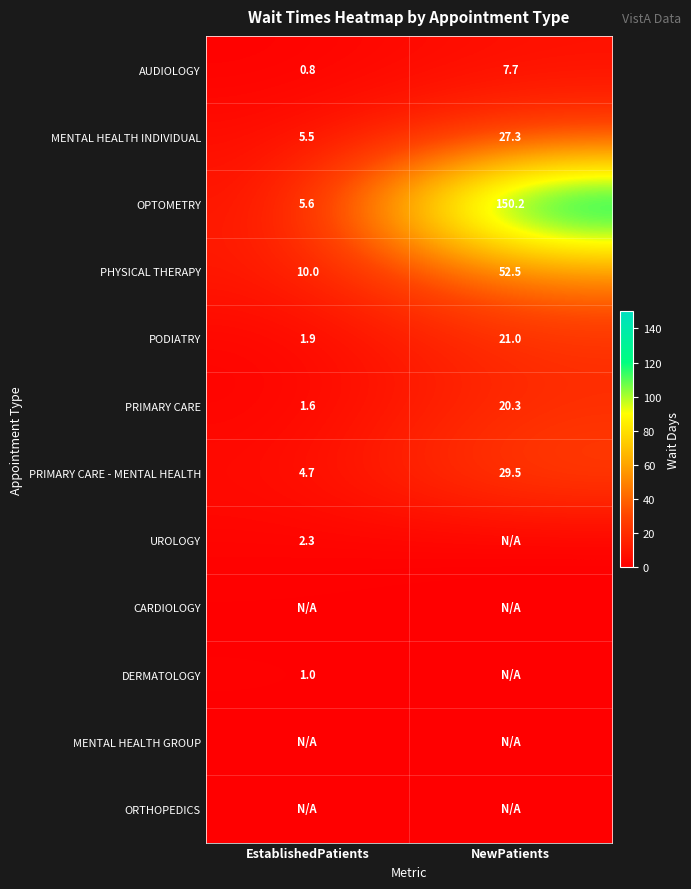

True or false: PRIMARY CARE - MENTAL HEALTH has a value of 29.5 at NewPatients.

True